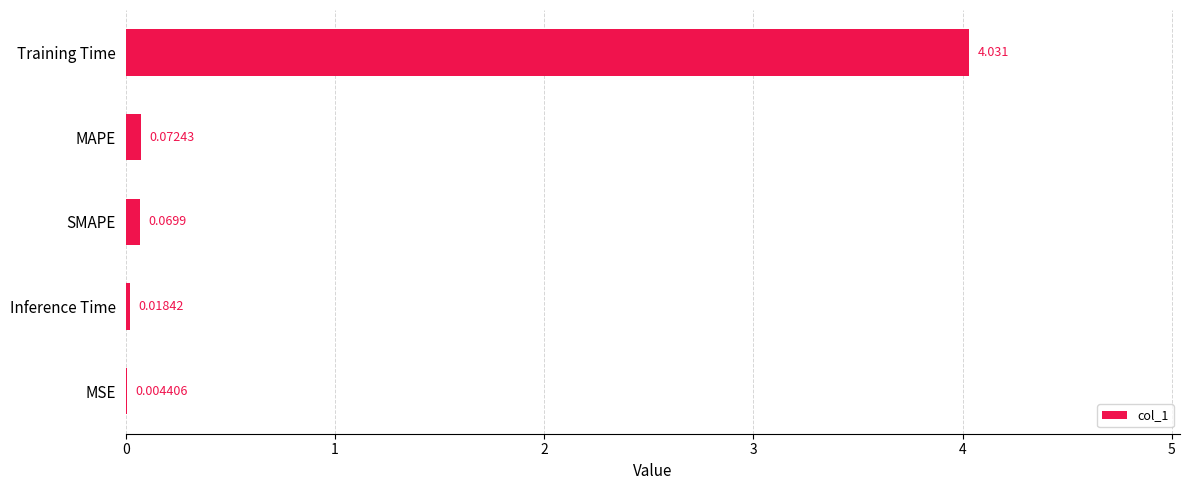

Which has a higher value, SMAPE or Training Time?

Training Time